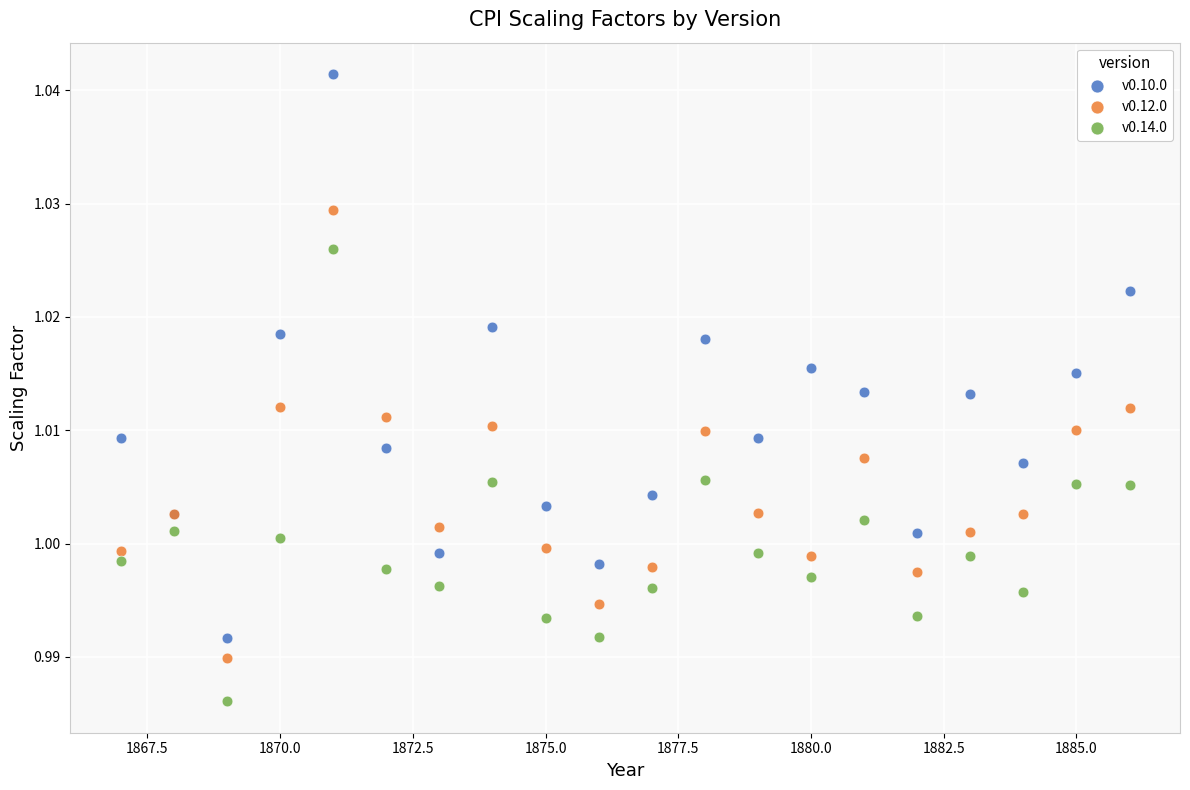

Which series has the widest spread of Y values?

v0.10.0